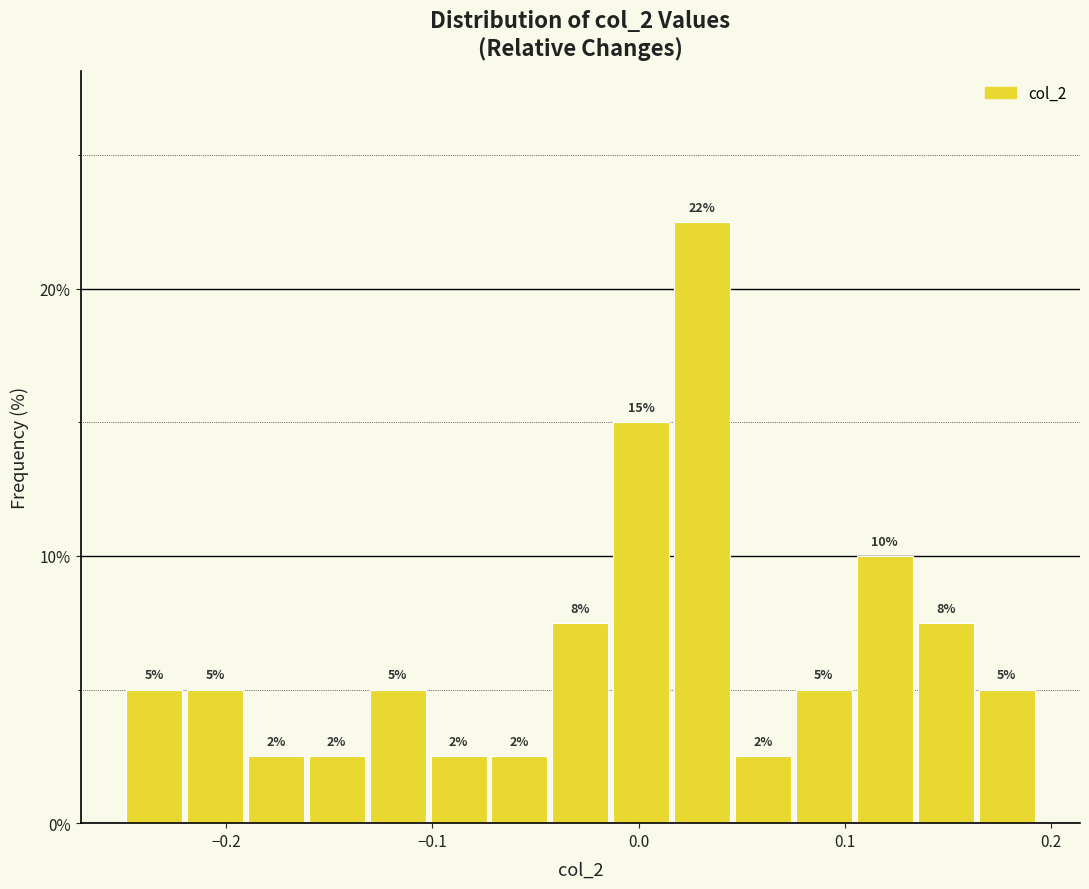

Read against the x-axis, roughly where is the centre of the tallest bar?

0.03